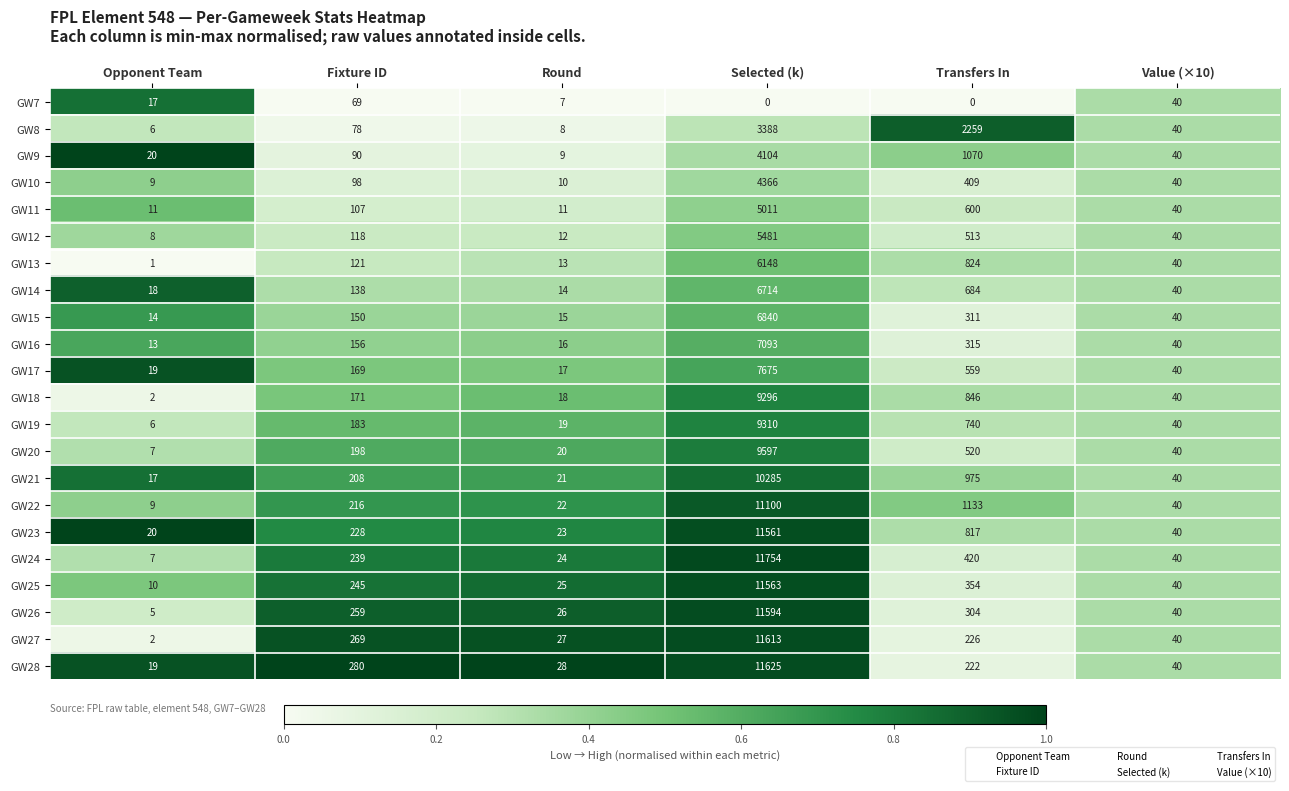

Which series has the largest total across all categories?

GW23